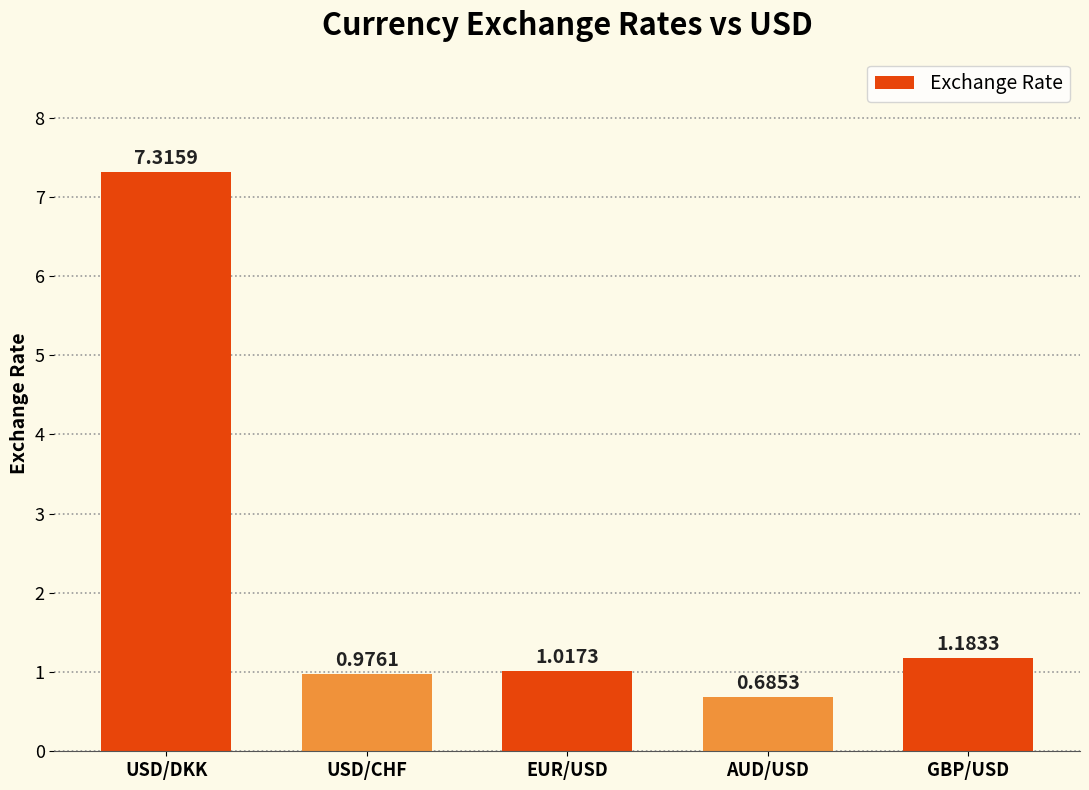

Rank the categories by value from highest to lowest.

USD/DKK, GBP/USD, EUR/USD, USD/CHF, AUD/USD